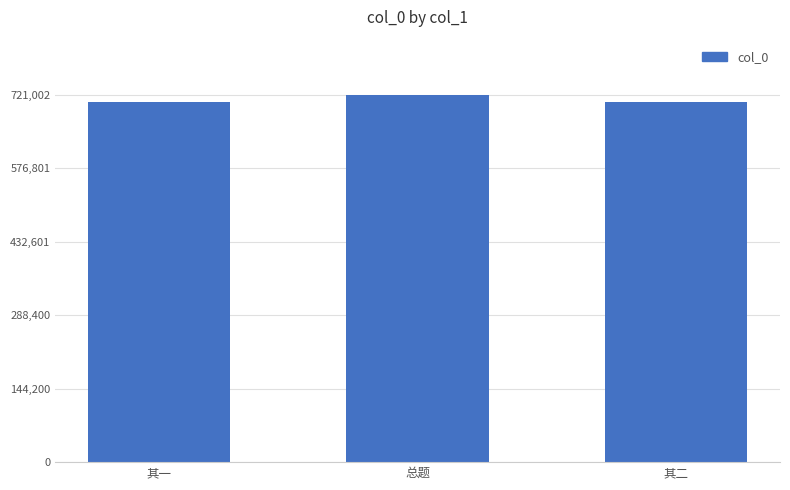

Between 总题 and 其一, which is larger?

总题